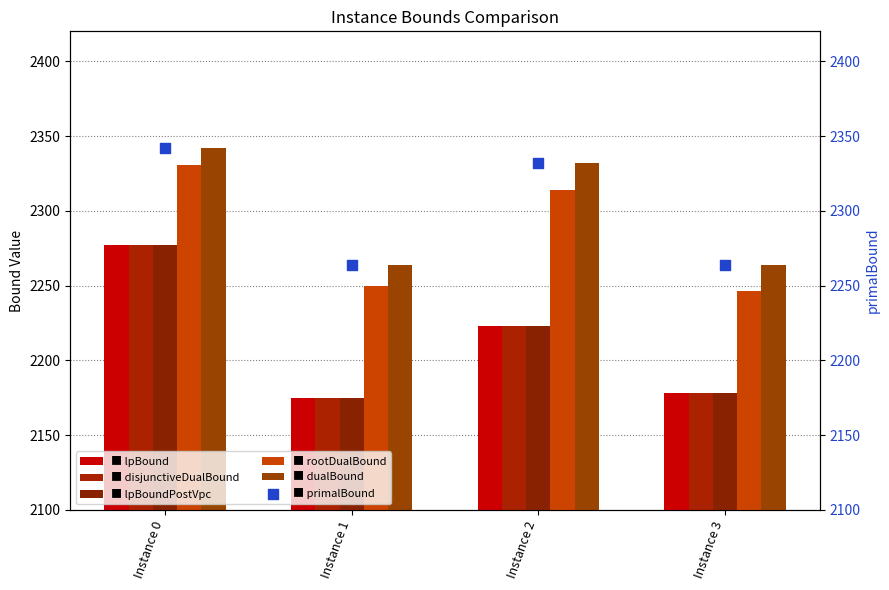

Is the value of lpBoundPostVpc at Instance 1 greater than the value of primalBound at Instance 2?

No